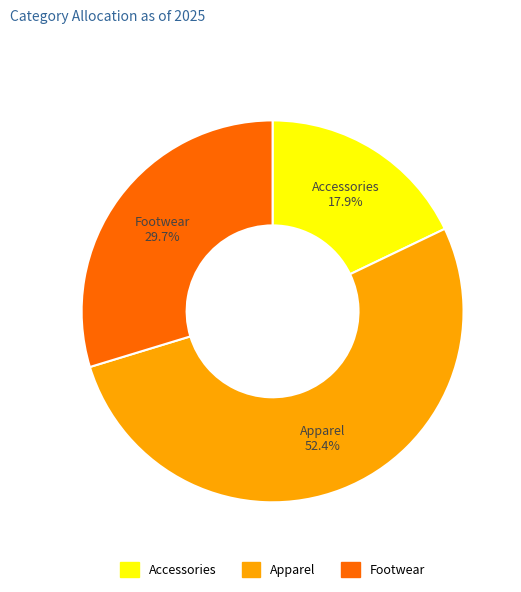

Combined, do Footwear and Accessories account for over 50%?

No